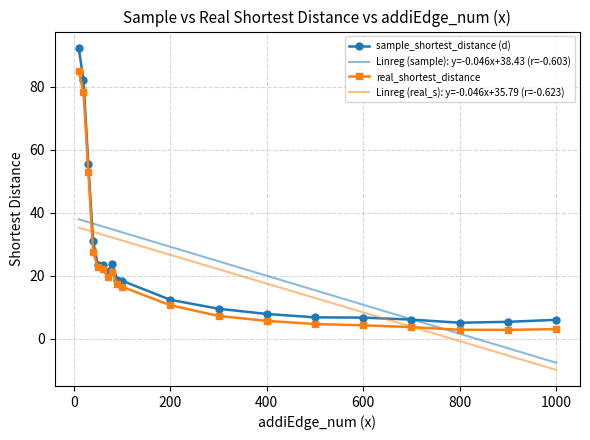

What are all the series names shown in the legend?

sample_shortest_distance (d), Linreg (sample): y=-0.046x+38.43 (r=-0.603), real_shortest_distance, Linreg (real_s): y=-0.046x+35.79 (r=-0.623)